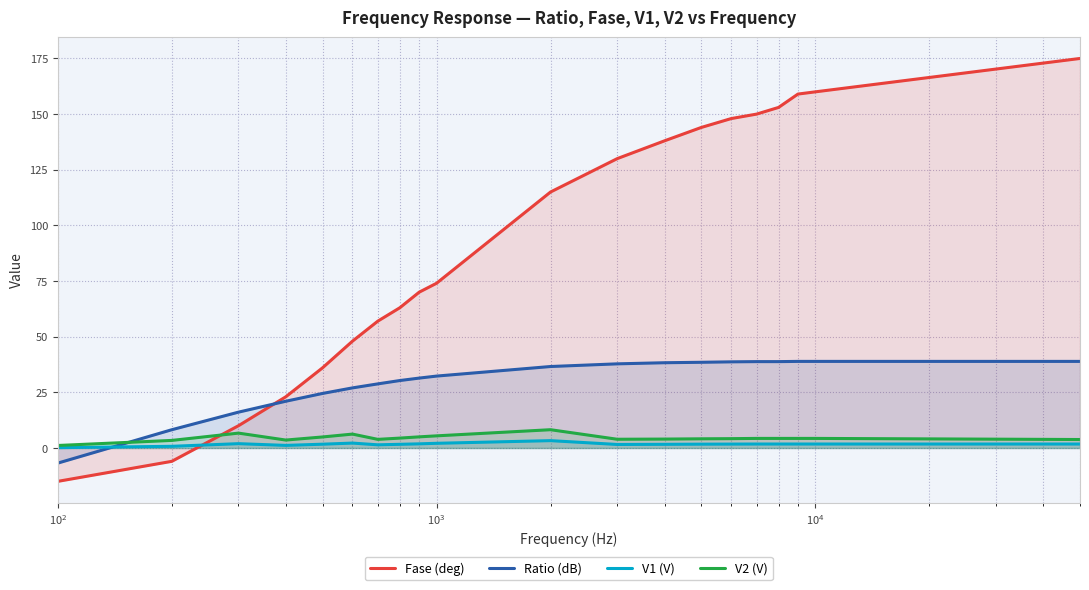

How many intersections are there between V2 (V) and Fase (deg)?

1